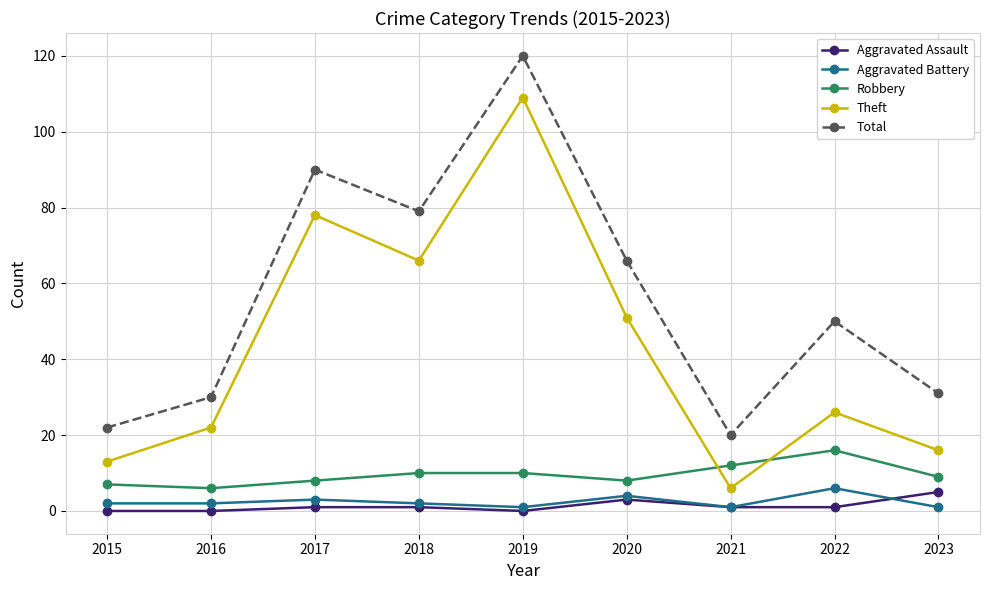

Is the value of Aggravated Battery at 2022 greater than the value of Theft at 2019?

No